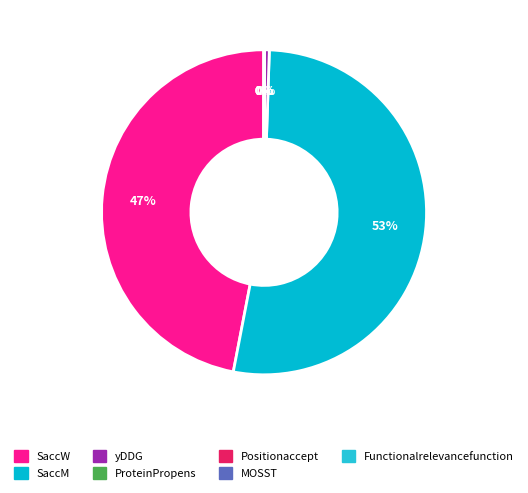

Is Functionalrelevancefunction the majority of the pie?

No